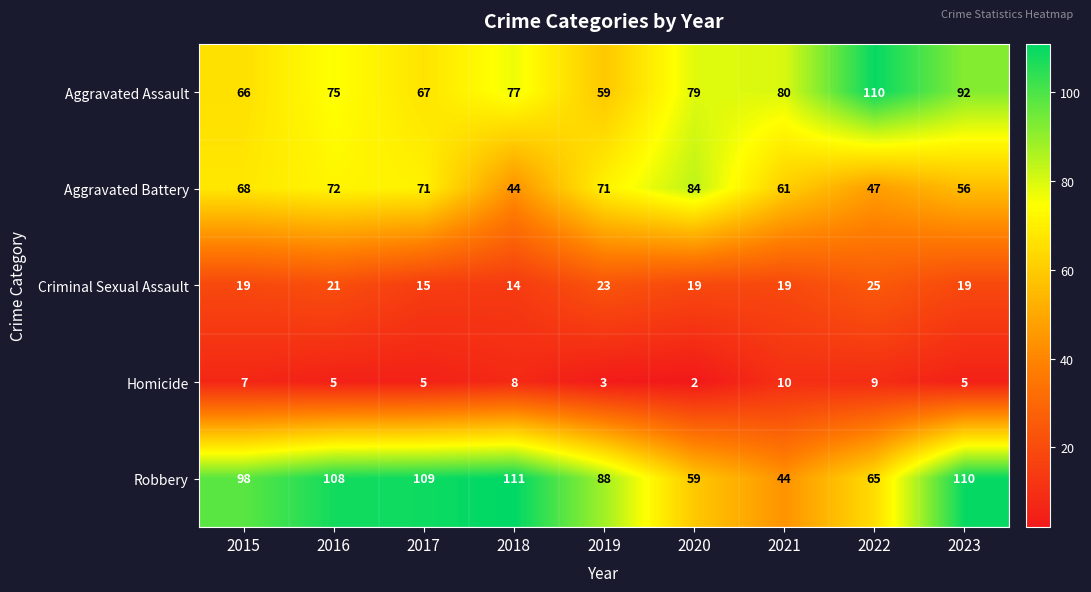

At which category is the sum across all series the highest?

2023